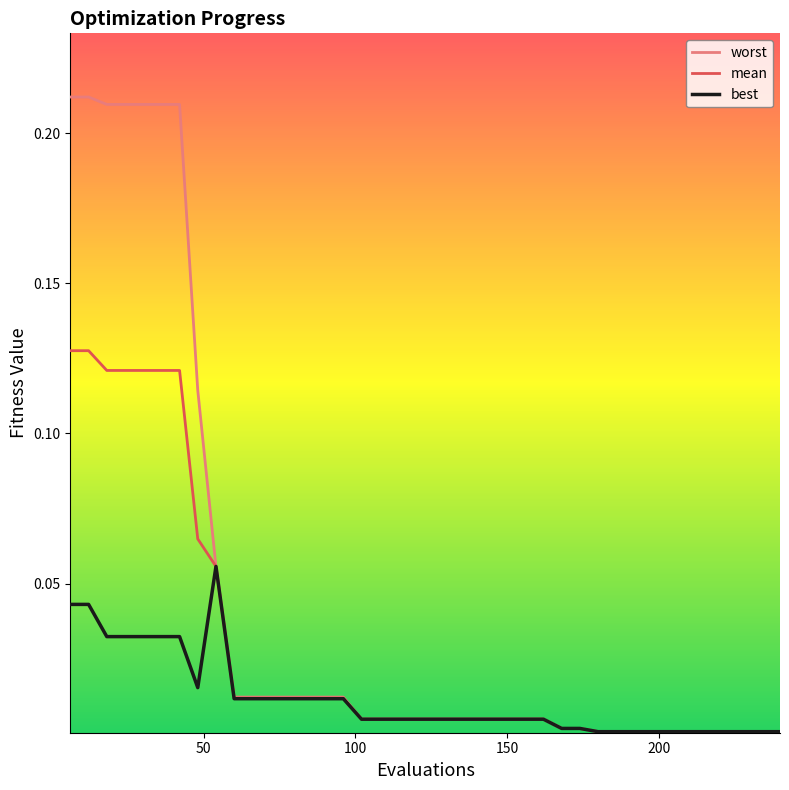

Which series has the largest range (max minus min)?

worst